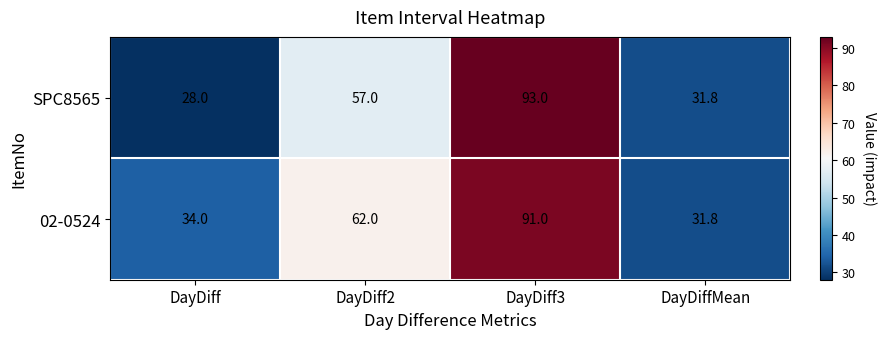

Which category has the lowest value across all series?

DayDiff